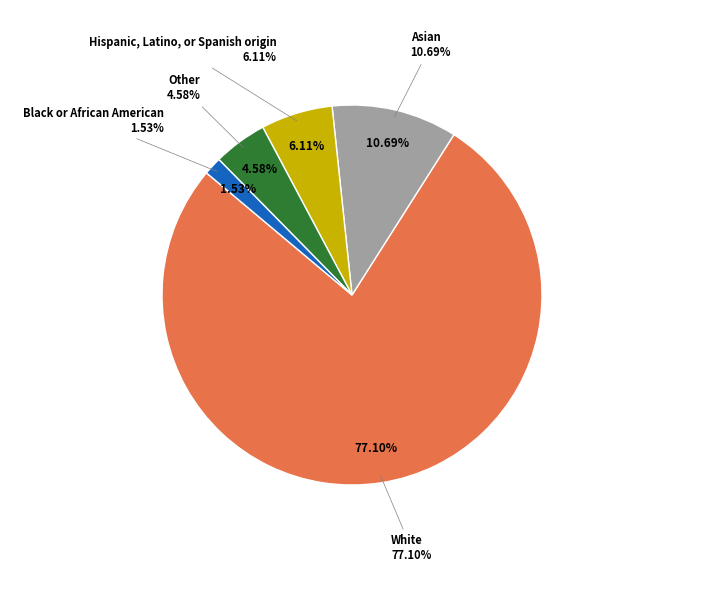

Which has a higher value, White or Other?

White